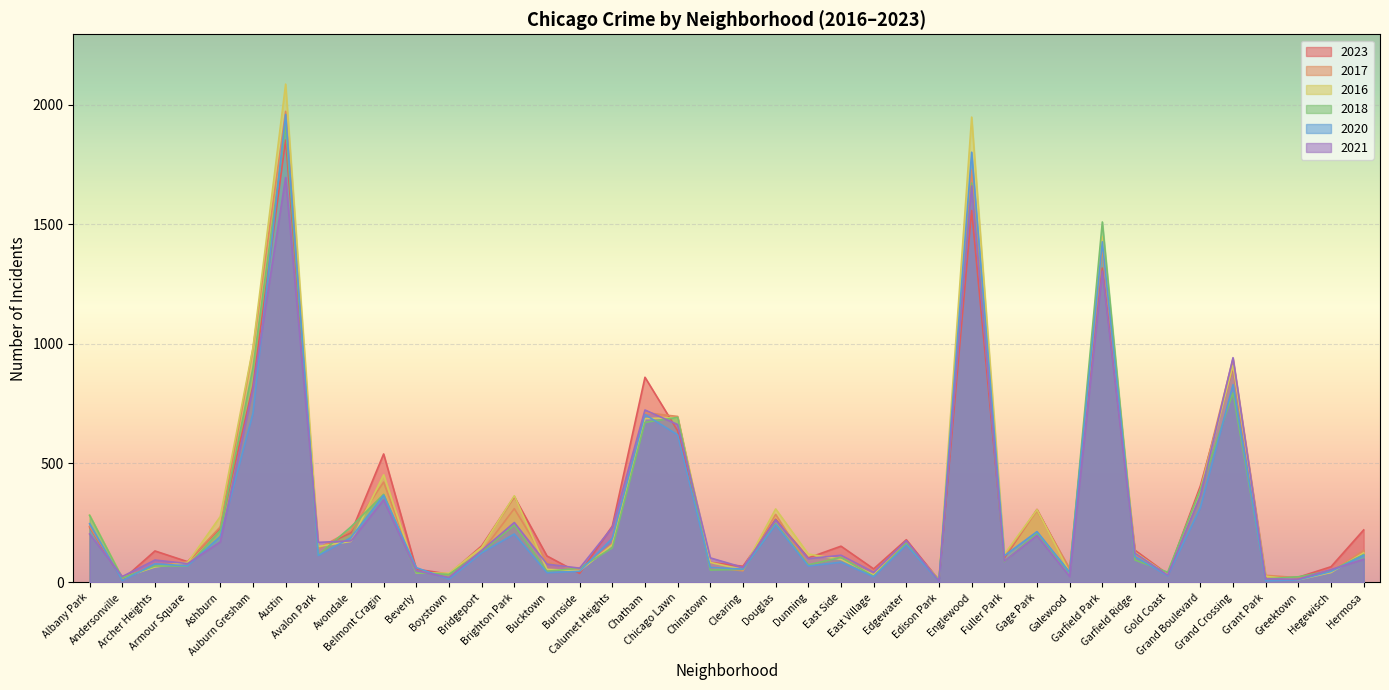

What is the sum of all 2023 values?

12784